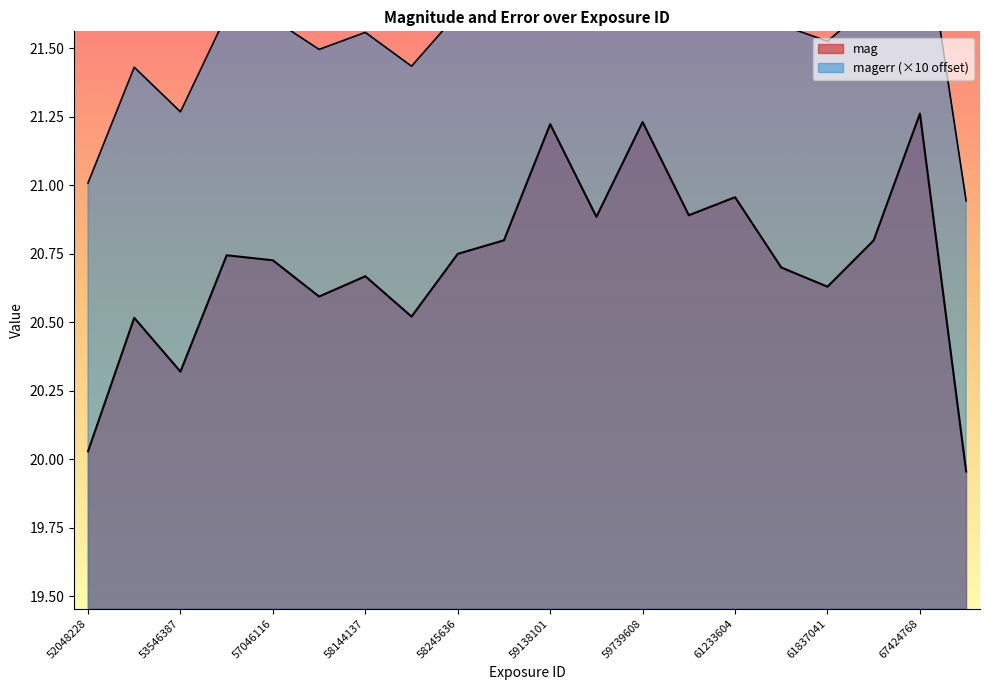

What is the value of the magerr point at the 6th from the left?

21.5